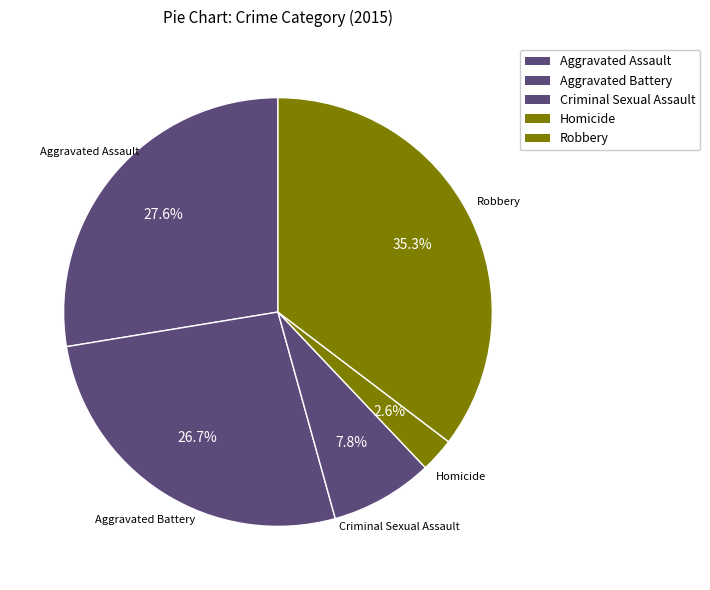

How many segments does this pie chart have?

5